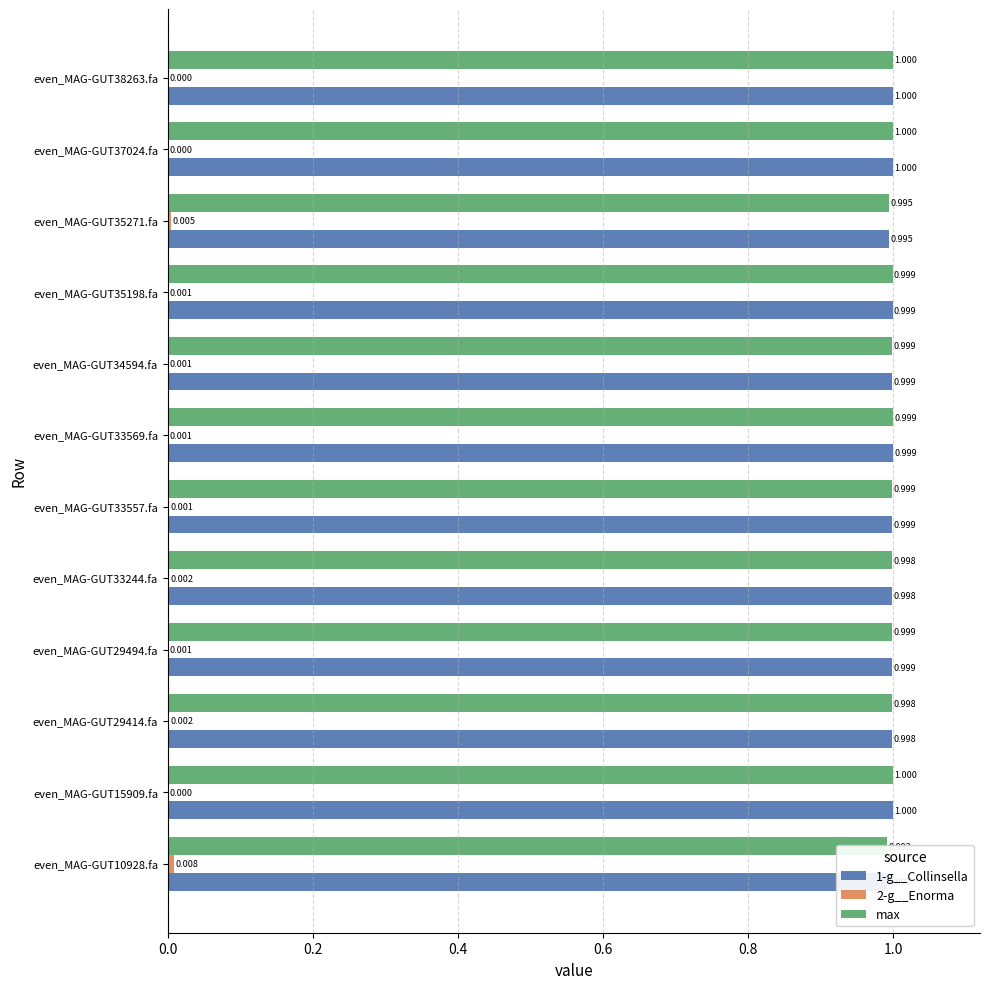

What is the lowest value of the 1-g__Collinsella series?

1.0